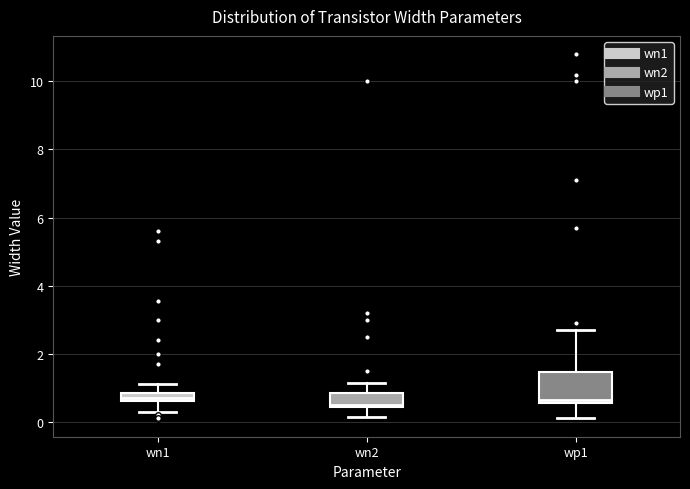

Where is the lower edge of the box for wn2 on the y-axis? The values are not printed on the chart, so give them approximately, as read against the axis.

0.4